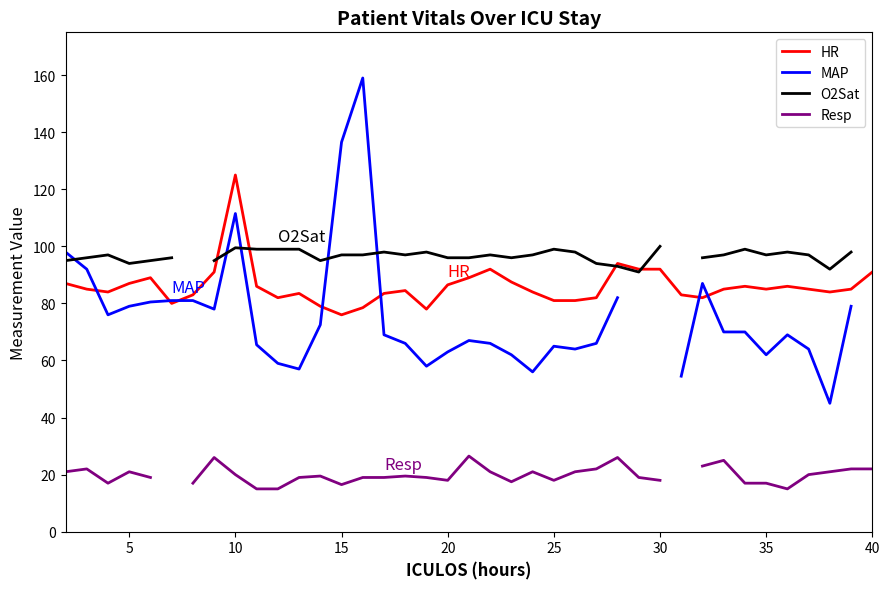

What is the minimum value for Resp?

15.0